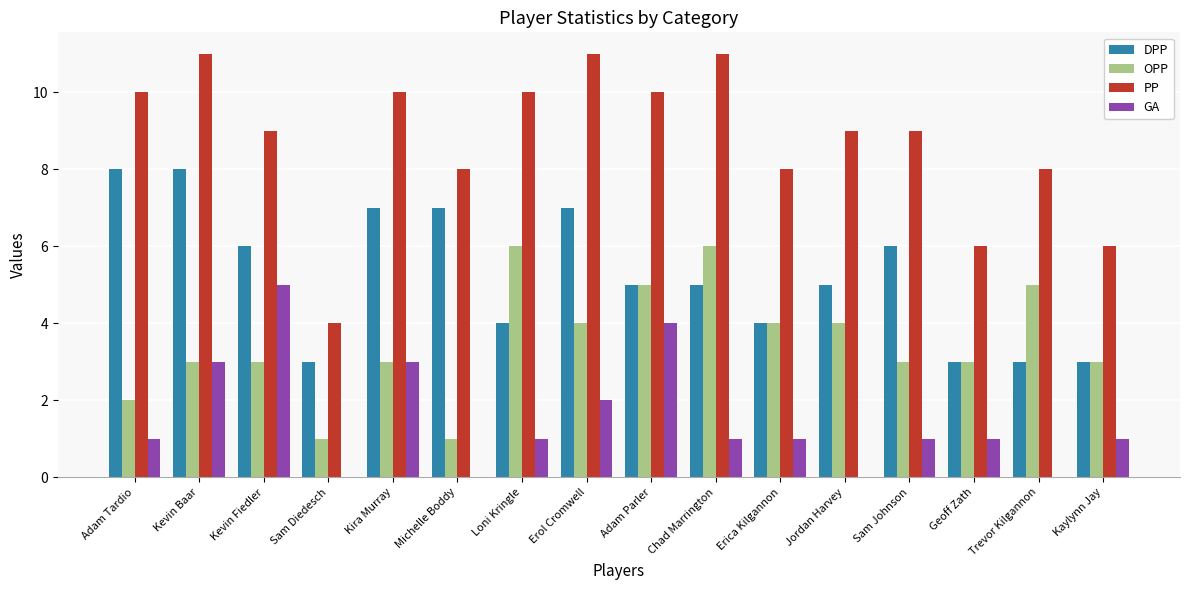

True or false: DPP has a value of 6 at Kevin Fiedler.

True